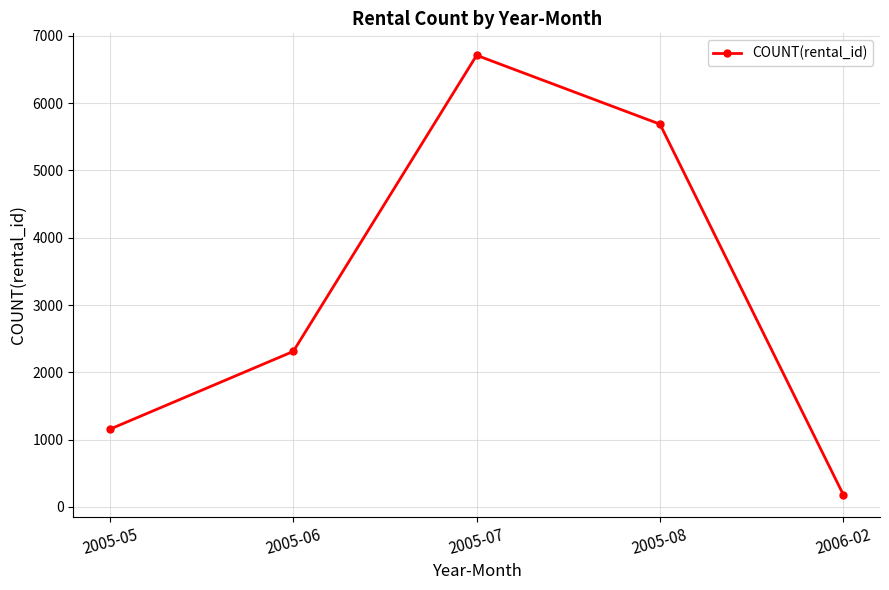

Reading left to right, transcribe all the data shown in this chart.

2005-05=1156	2005-06=2311	2005-07=6709	2005-08=5686	2006-02=182